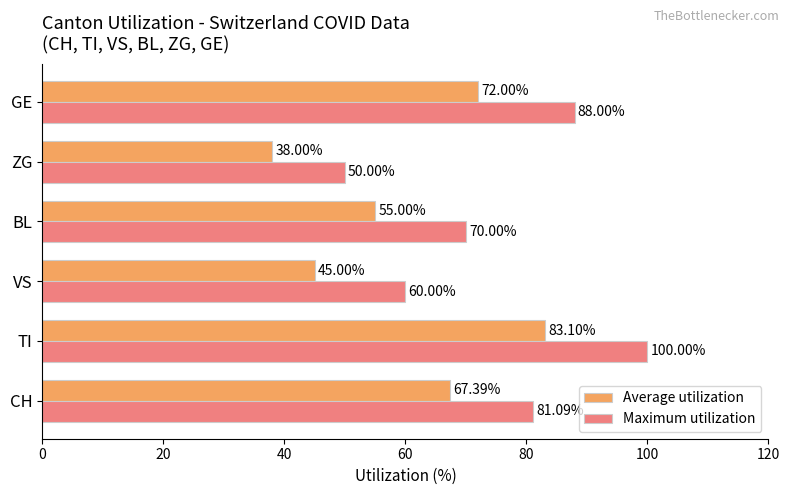

Which category has the highest value in the Average utilization series?

TI